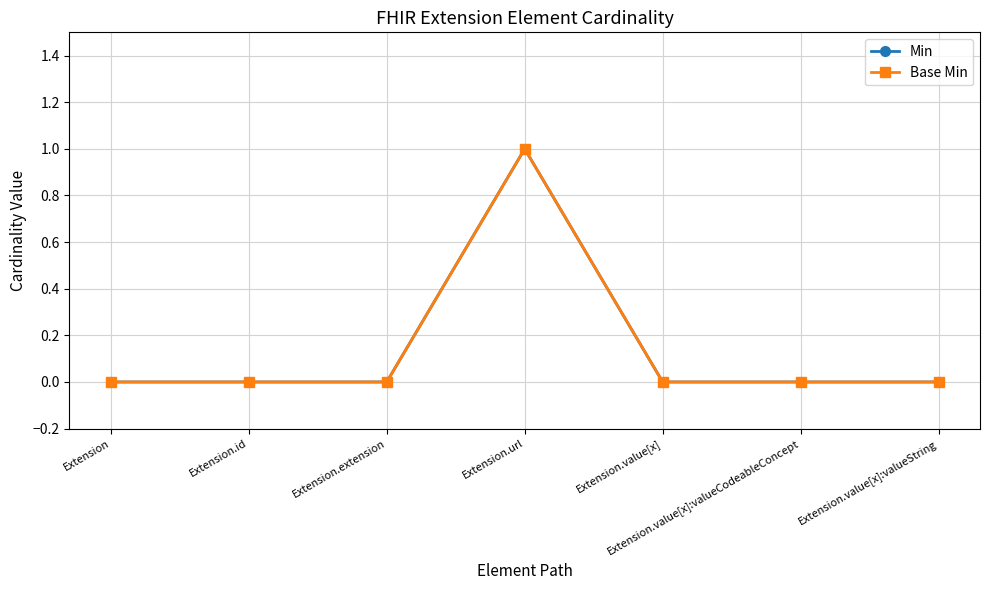

Which category has the highest value in the Base Min series?

Extension.url